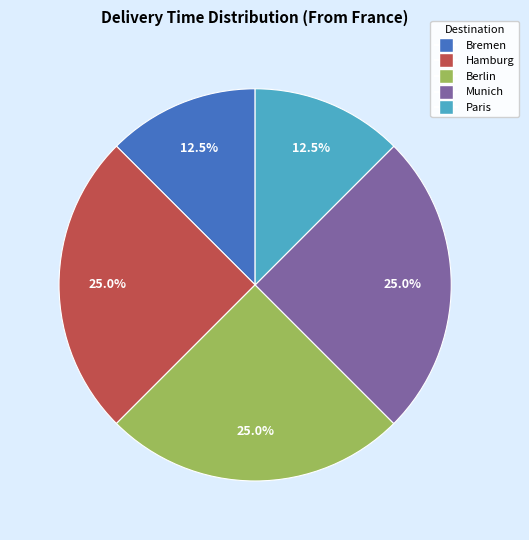

How many slices are in this pie chart?

5